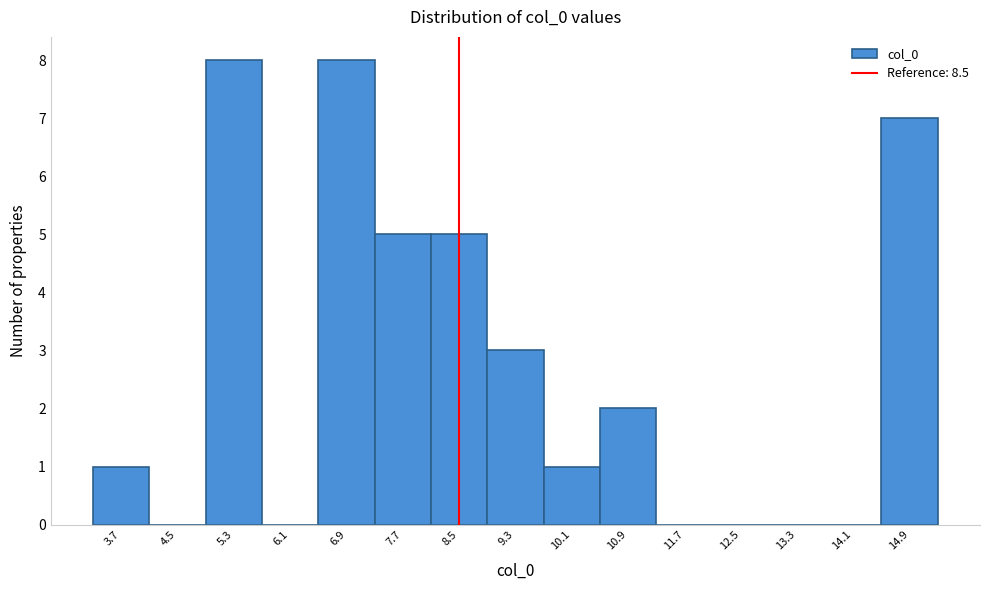

What is the height of the bar covering 9.7 to 10.5 on the x-axis? Neither the bar edges nor the heights are printed on the chart, so give them approximately, as read against the axes.

1